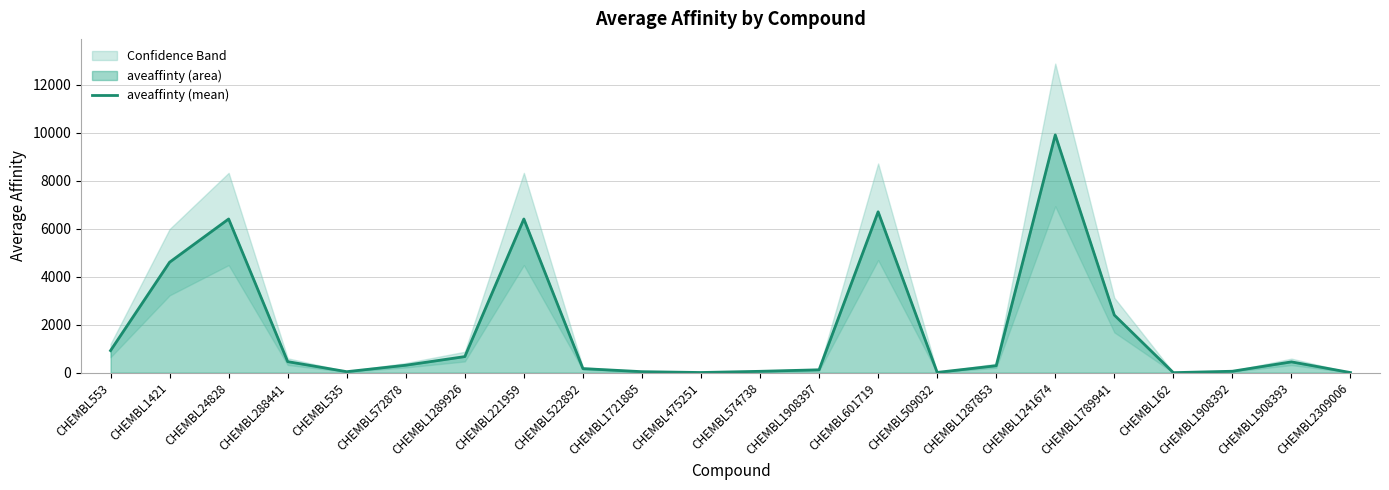

At which category does the chart reach its peak across all series?

CHEMBL1241674